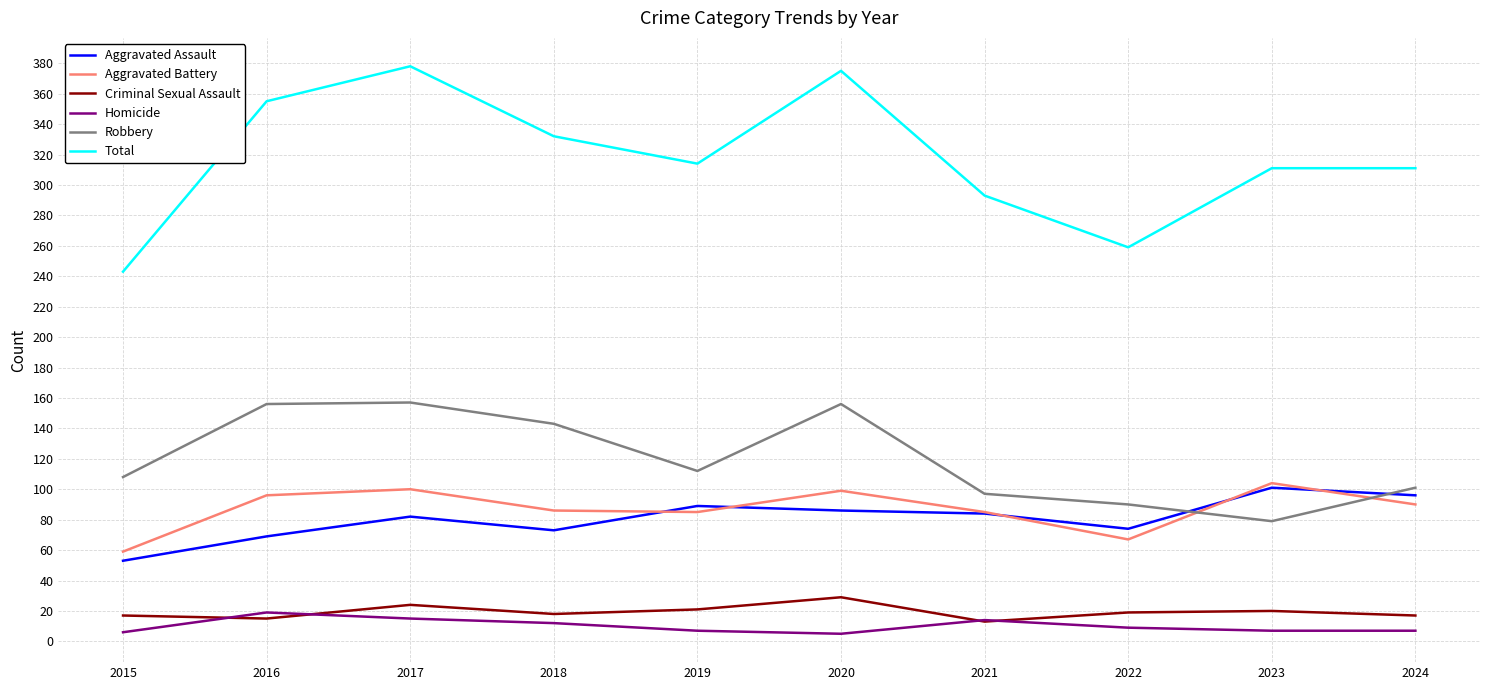

What is the lowest value of the Aggravated Battery series?

59